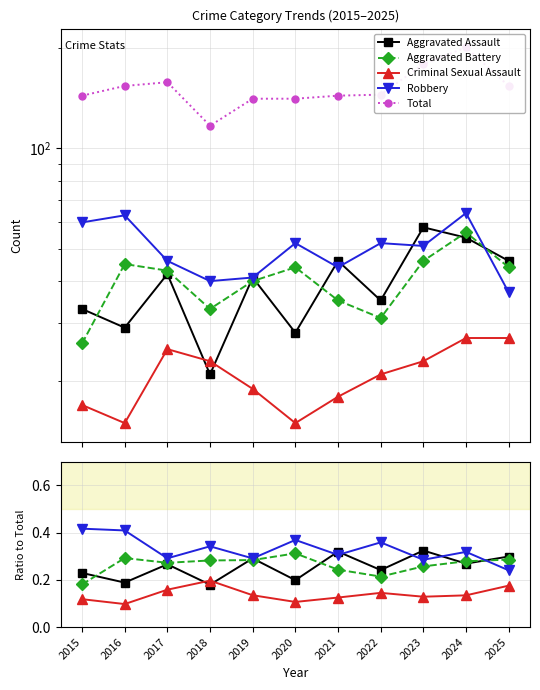

How many lines are shown in the chart?

5